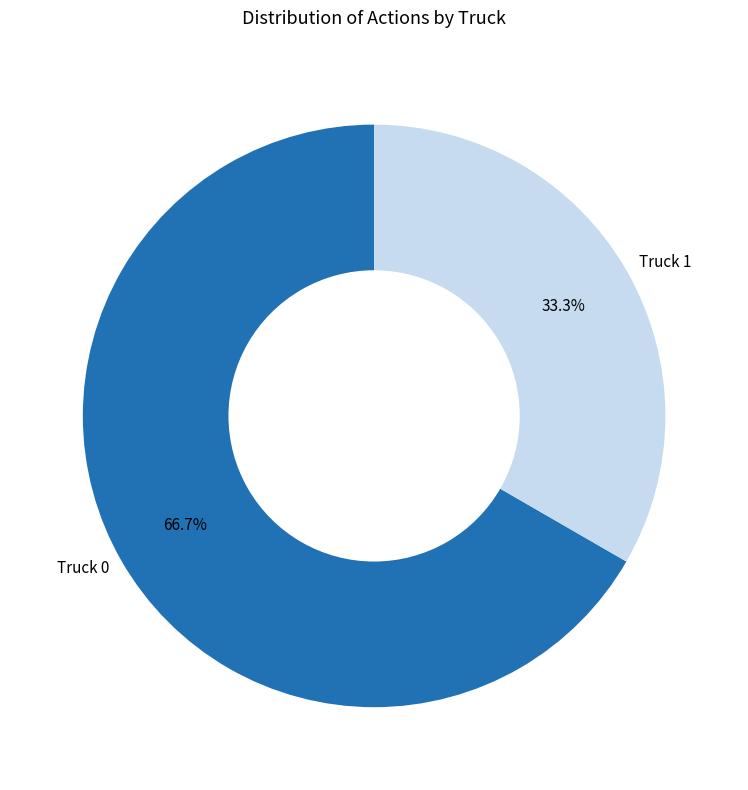

What percentage is the Truck 1 slice, to the nearest percent?

33%